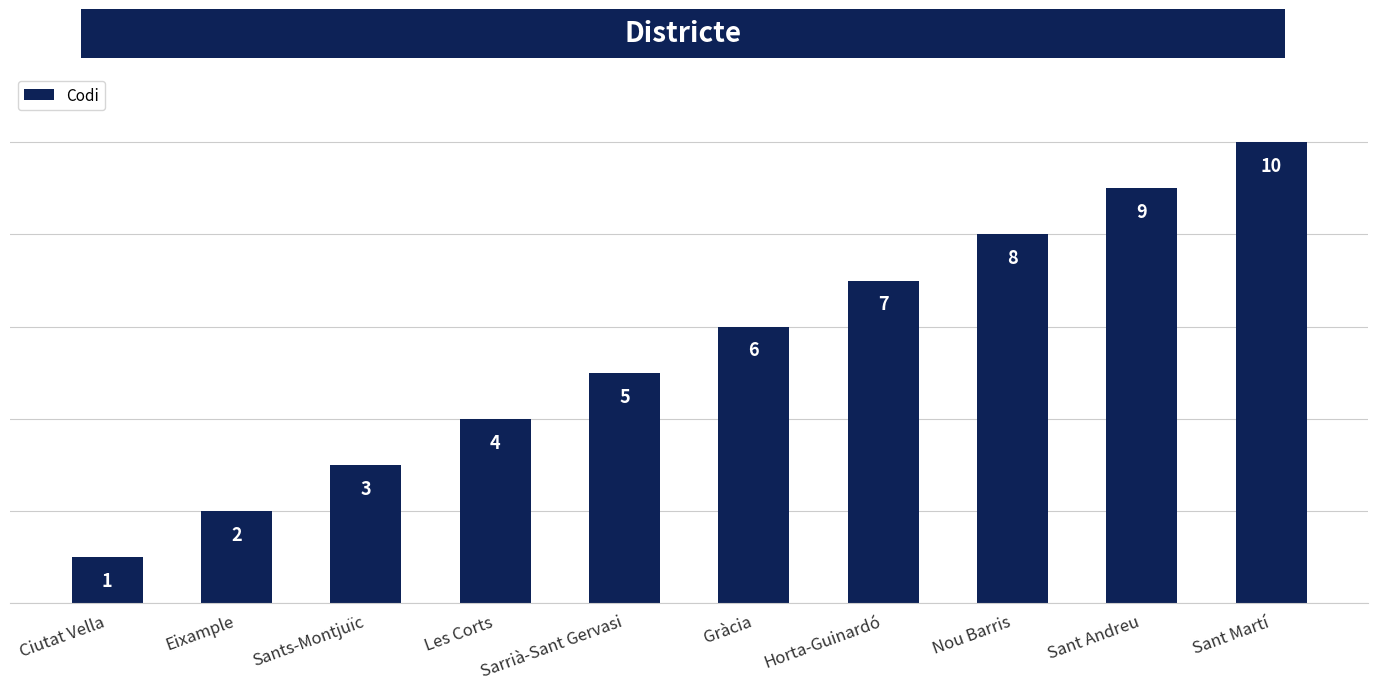

Reading left to right, transcribe all the data shown in this chart.

1	2	3	4	5	6	7	8	9	10